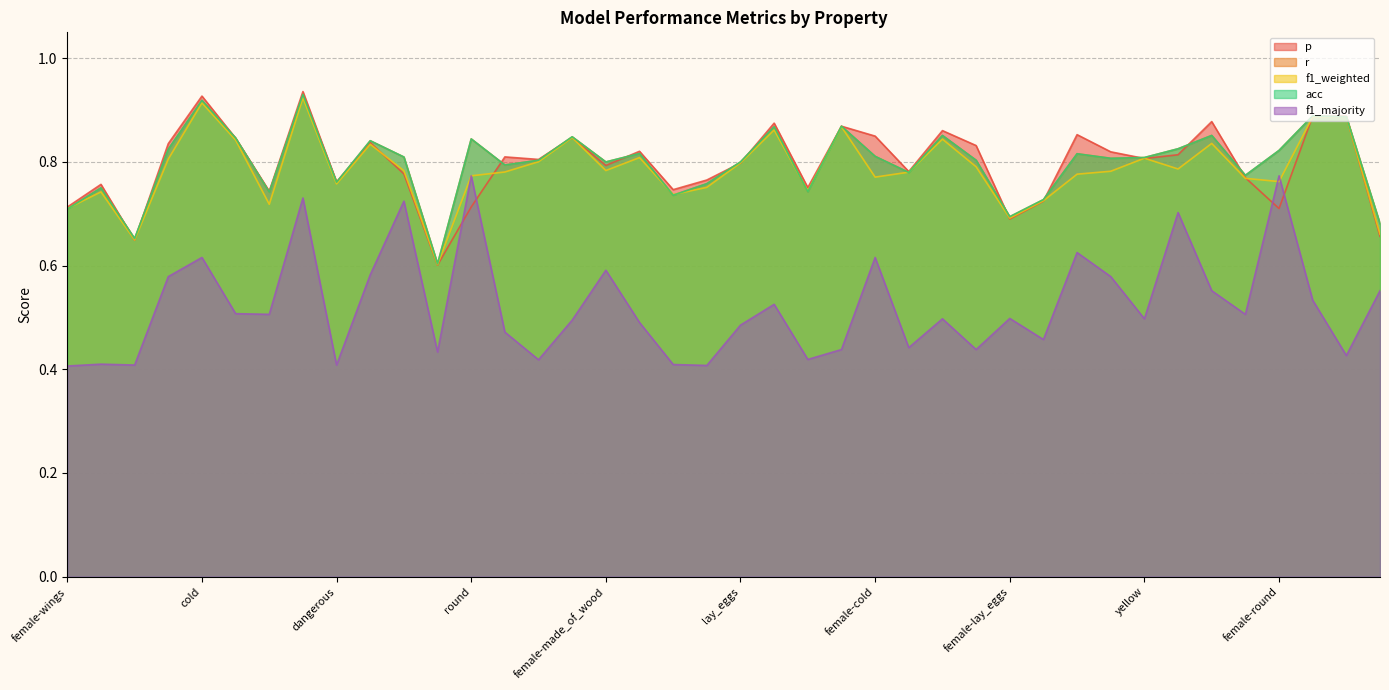

How many data points does each series have?

40